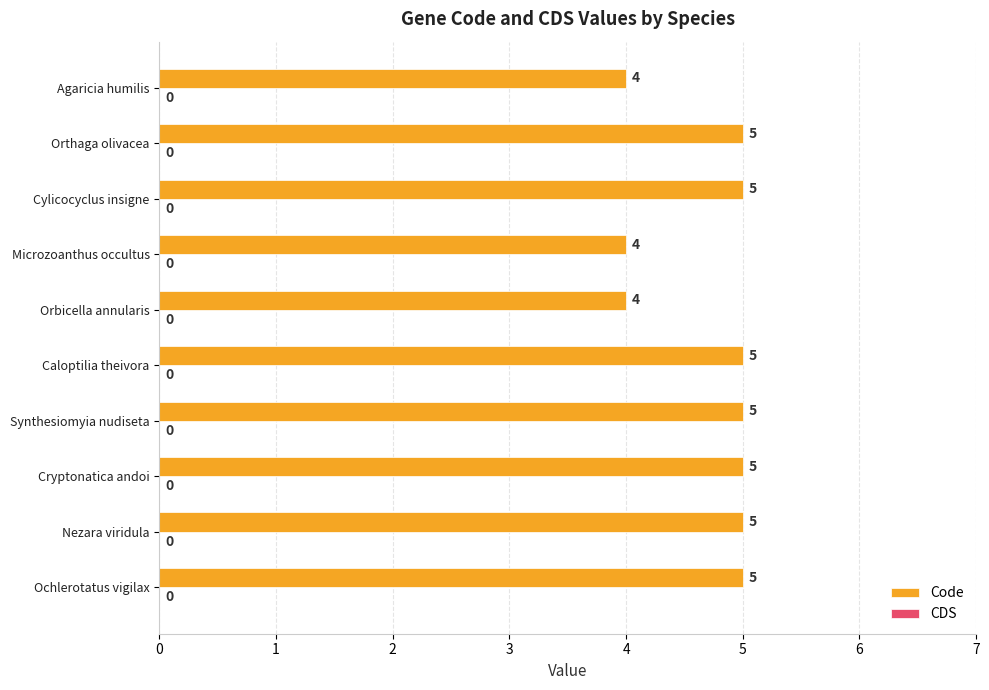

What is the sum of the values at Synthesiomyia nudiseta and Microzoanthus occultus?

9